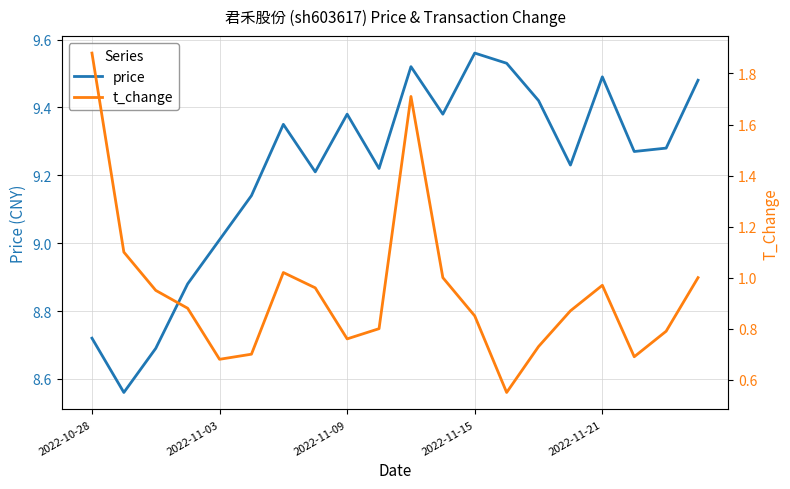

The price series shows 12.6 at 2022-11-03. True or false?

False